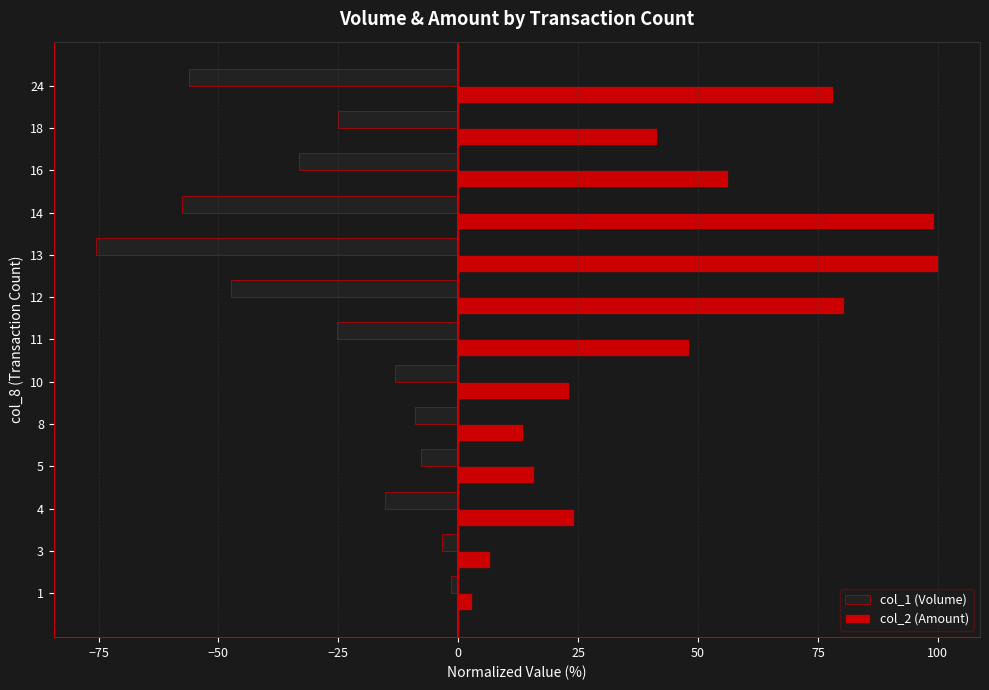

How many series are shown in this chart?

2